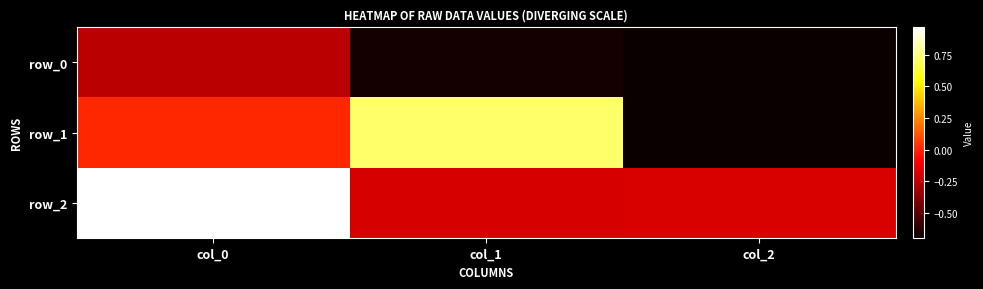

What is the greatest value displayed?

1.0